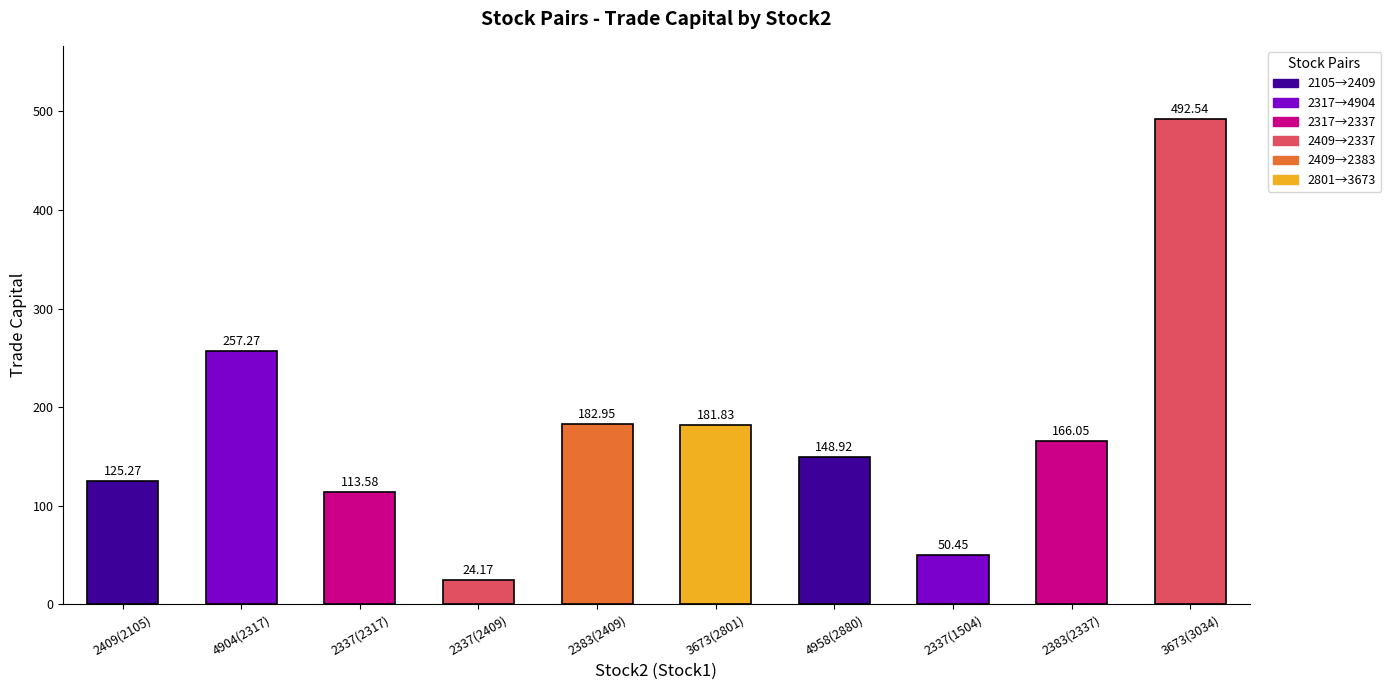

List the labels in order of value, largest first.

3673(3034), 4904(2317), 2383(2409), 3673(2801), 2383(2337), 4958(2880), 2409(2105), 2337(2317), 2337(1504), 2337(2409)